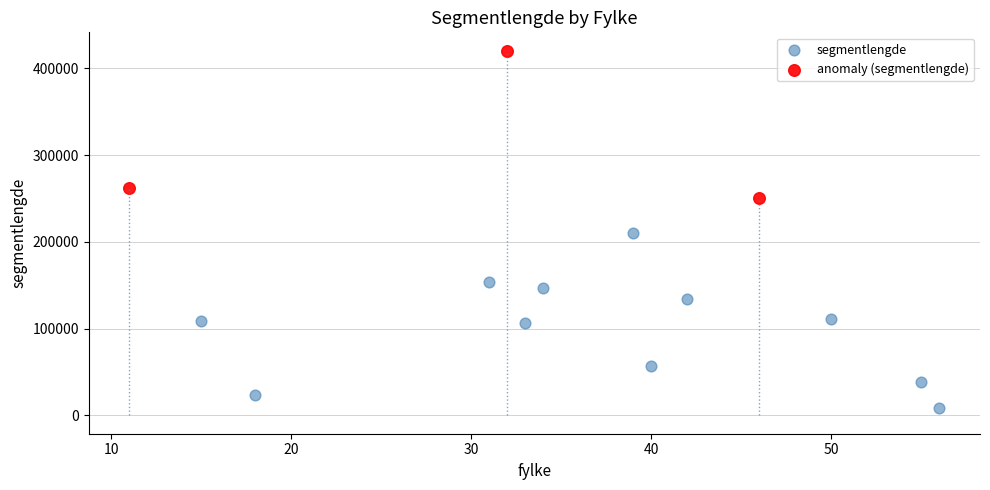

Which series contains the lowest Y value?

segmentlengde